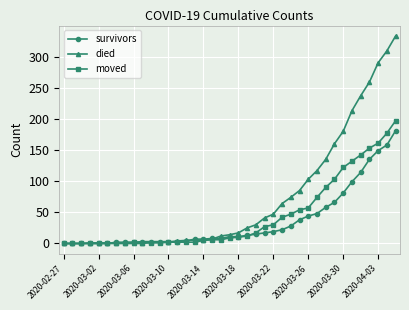

What is the highest value of the died series?

333